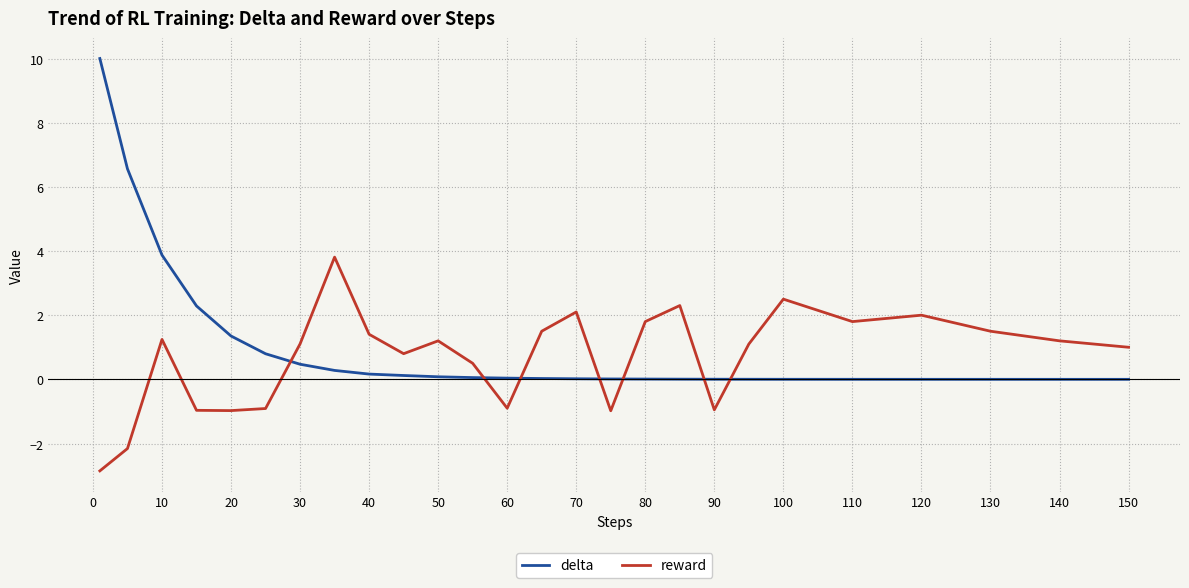

List the series in order of their peak value, lowest first.

reward, delta